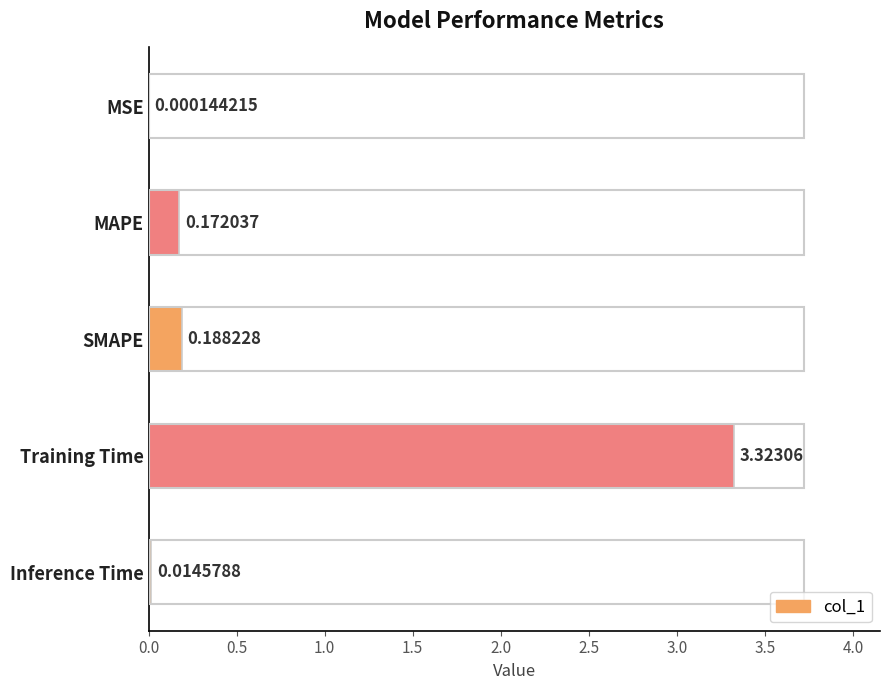

Where is the data nearest to the value 1?

SMAPE